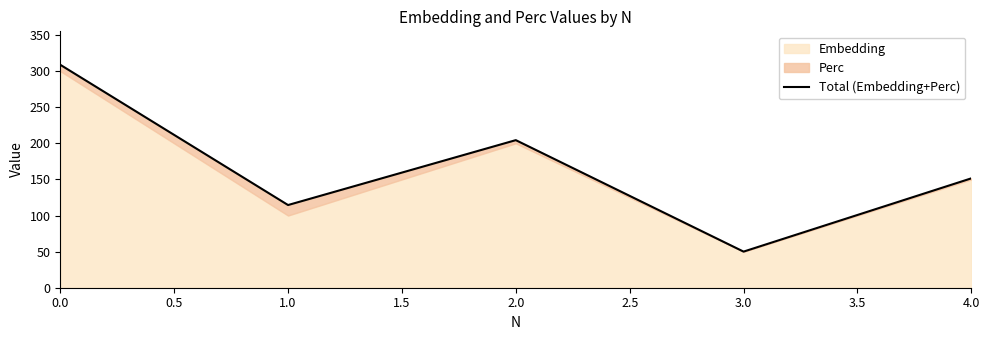

Which has a higher value, 2.0 or 1.5?

2.0